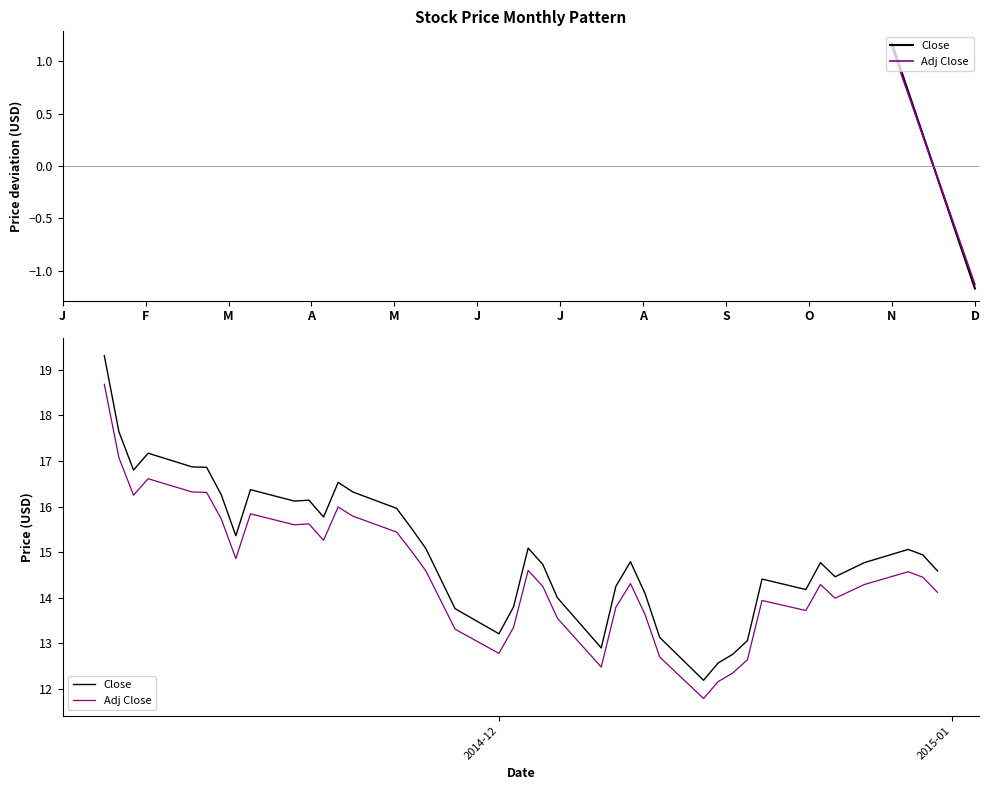

In Adj Close, how many points are higher than both neighbors (excluding endpoints)?

9